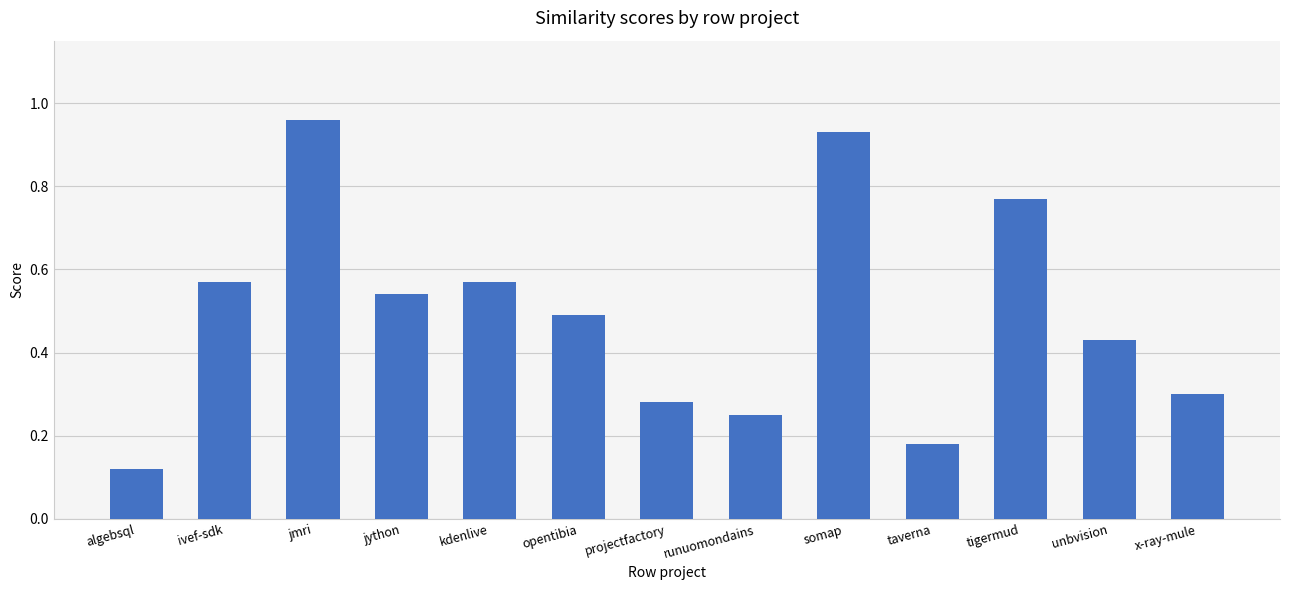

Is it true that the value at ivef-sdk is 0.9?

False